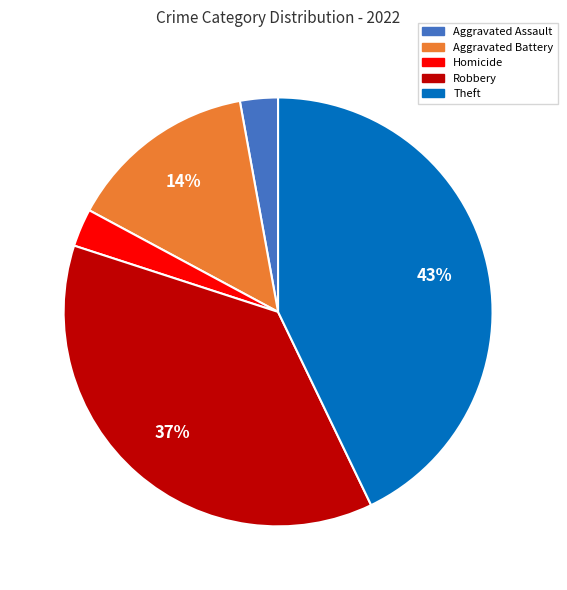

Does Homicide represent more than half of the total?

No